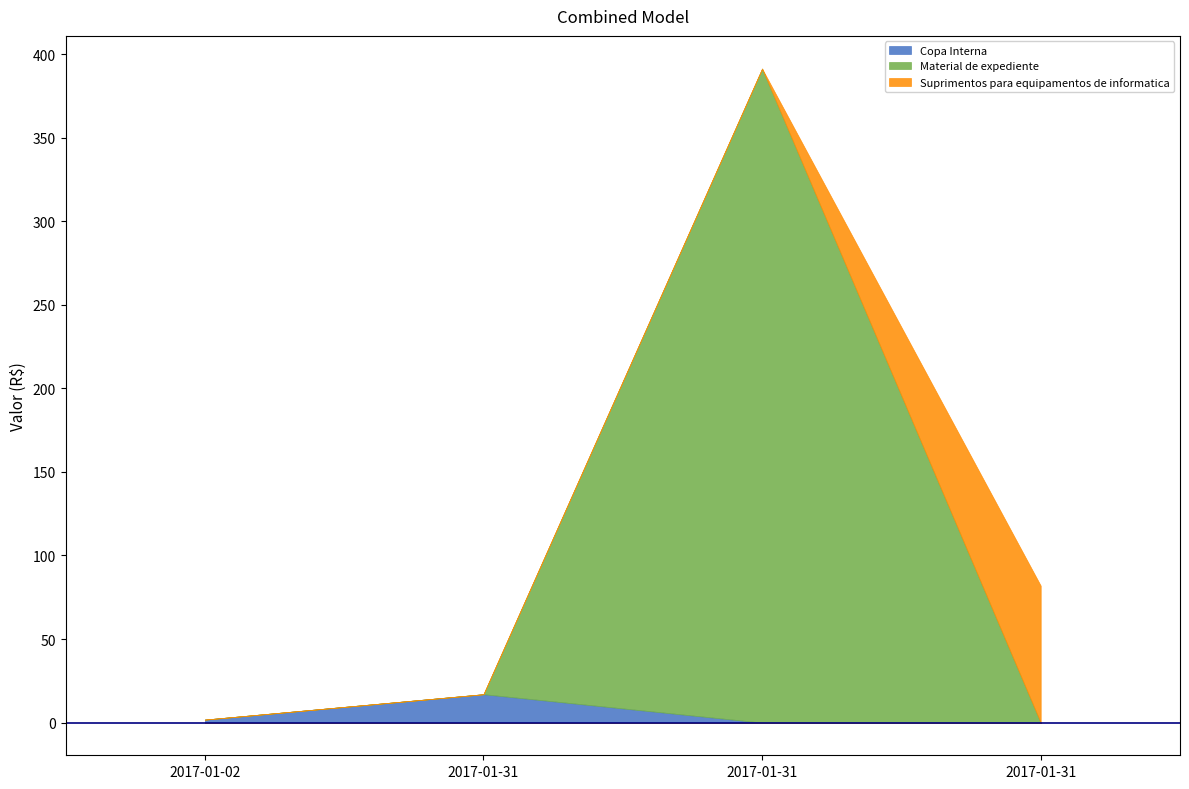

How many lines are shown in the chart?

3